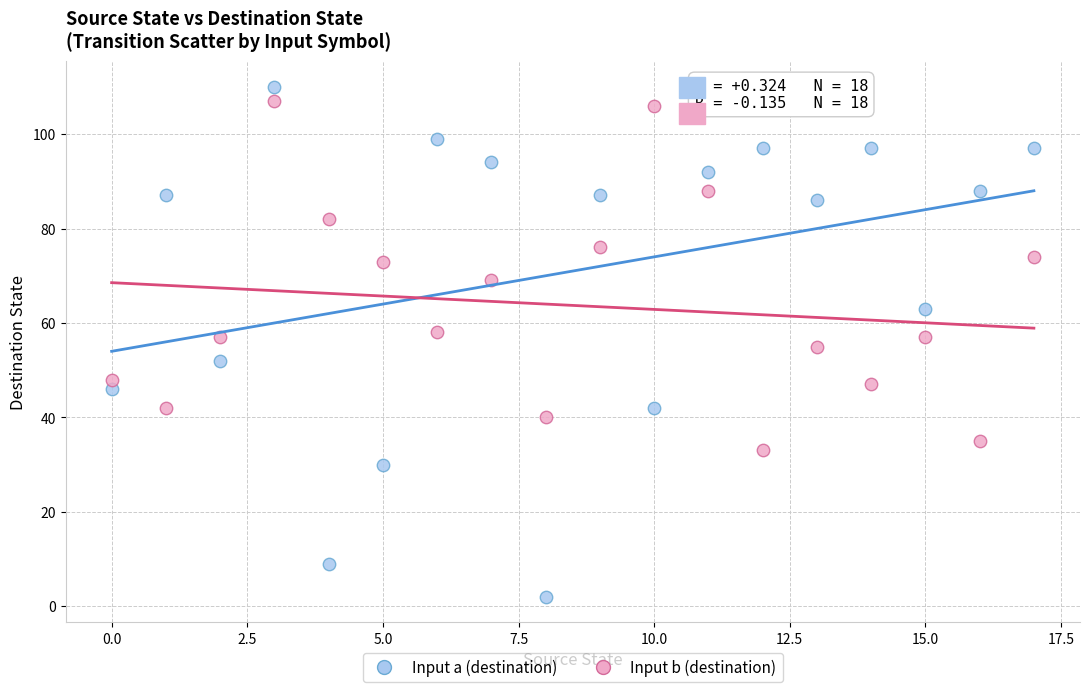

Which series contains the lowest Y value?

Input a (destination)